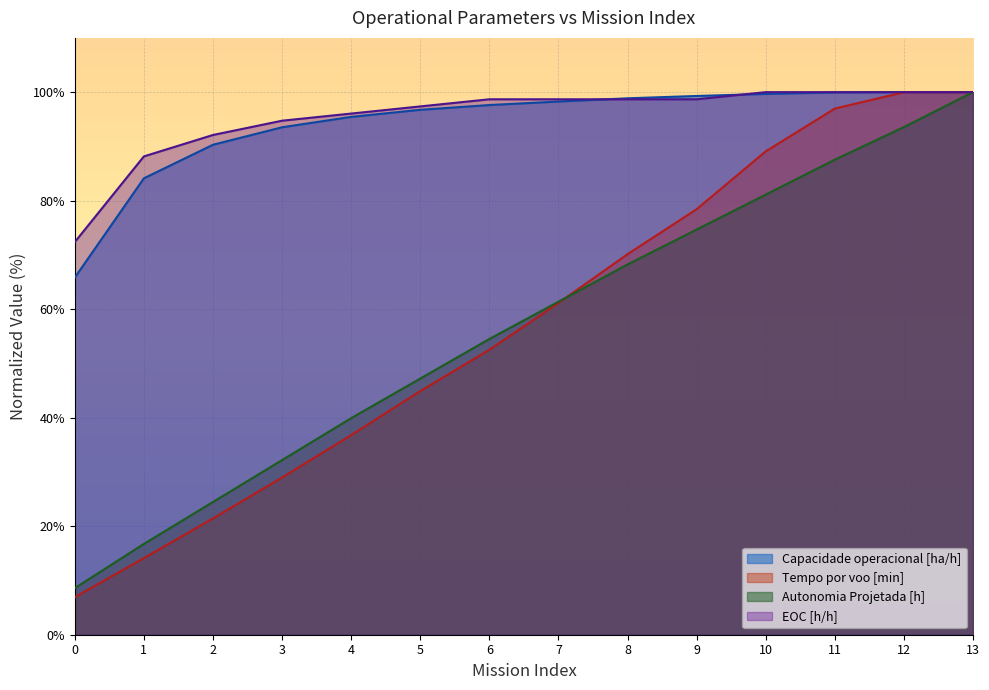

What is the total value across all series at 3?

249.4